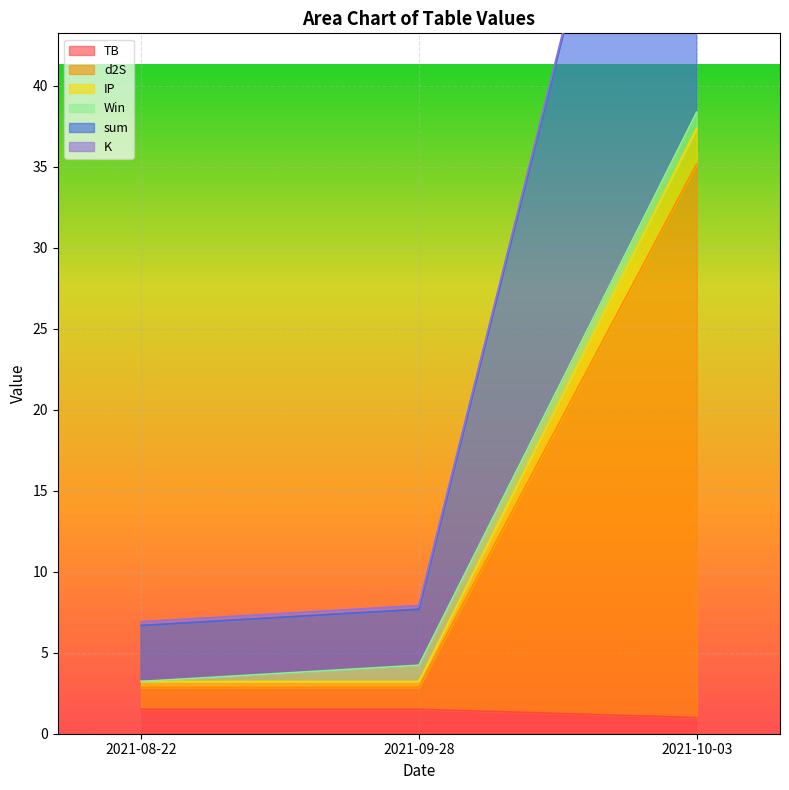

Which category has the highest value across all series?

2021-10-03